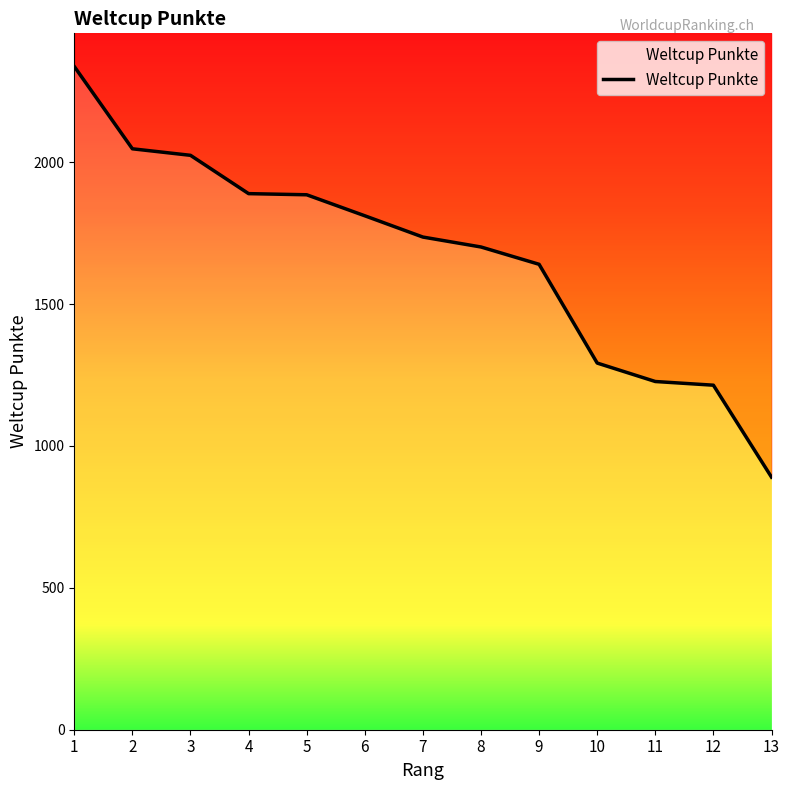

Which label corresponds to the largest value in the chart?

1